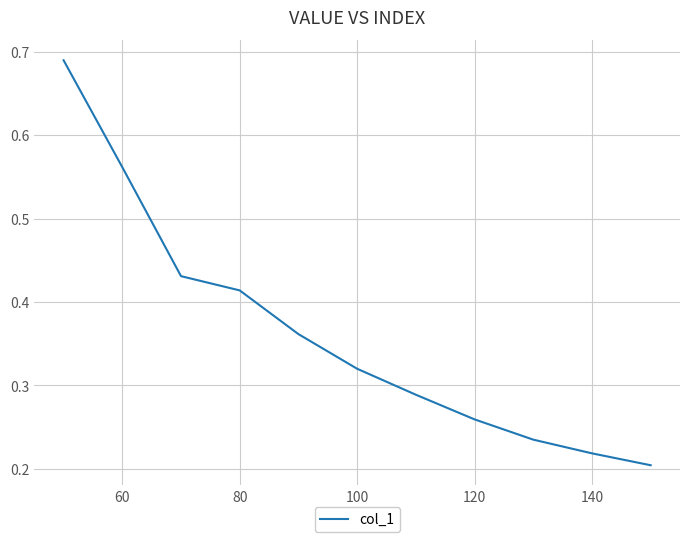

How many lines are shown in the chart?

1